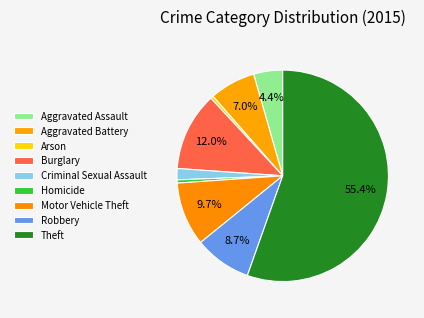

Count the number of slices in the pie.

9